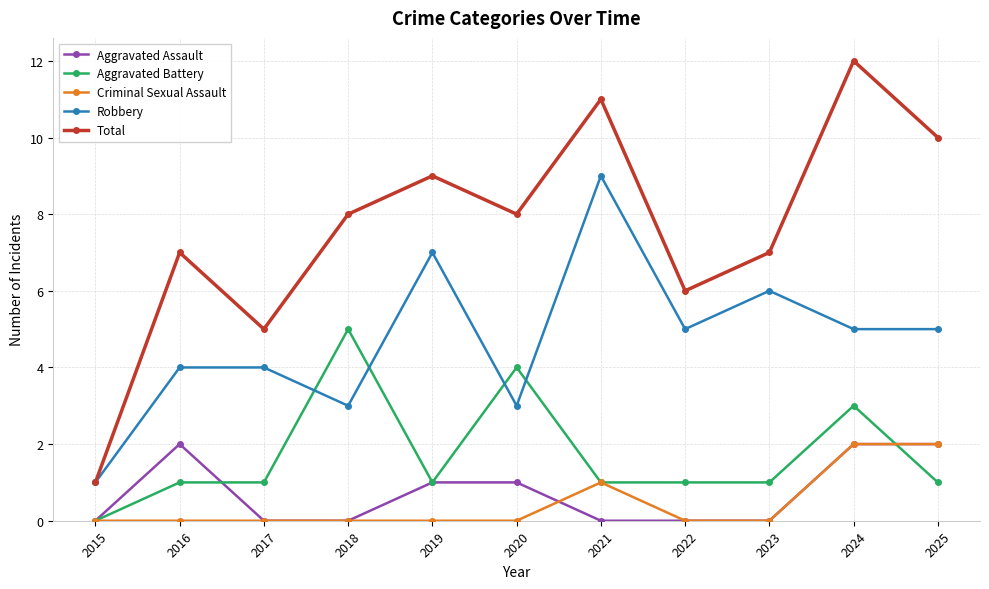

Read the Total value at 2019, to the nearest 10.

10